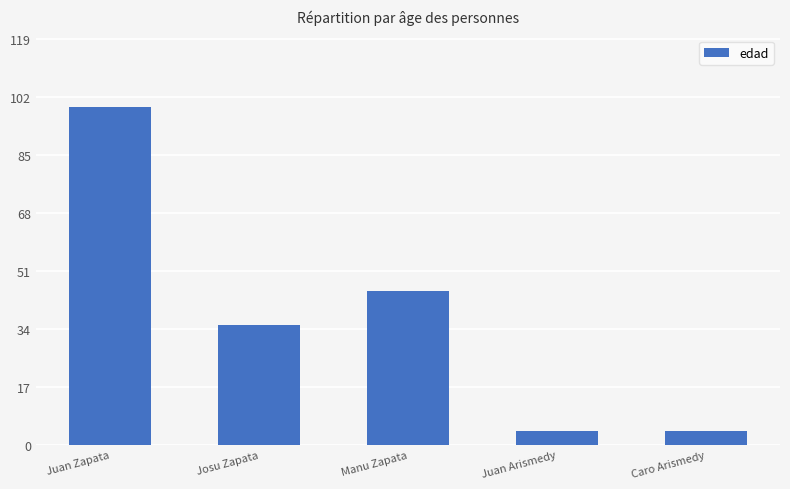

What is the label of the 5th bar from the right?

Juan Zapata